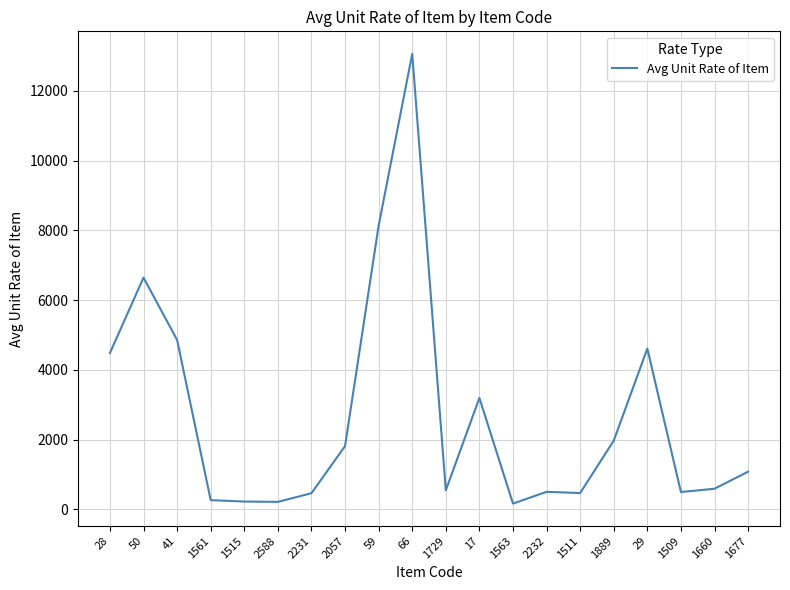

How many values are below 1083?

10